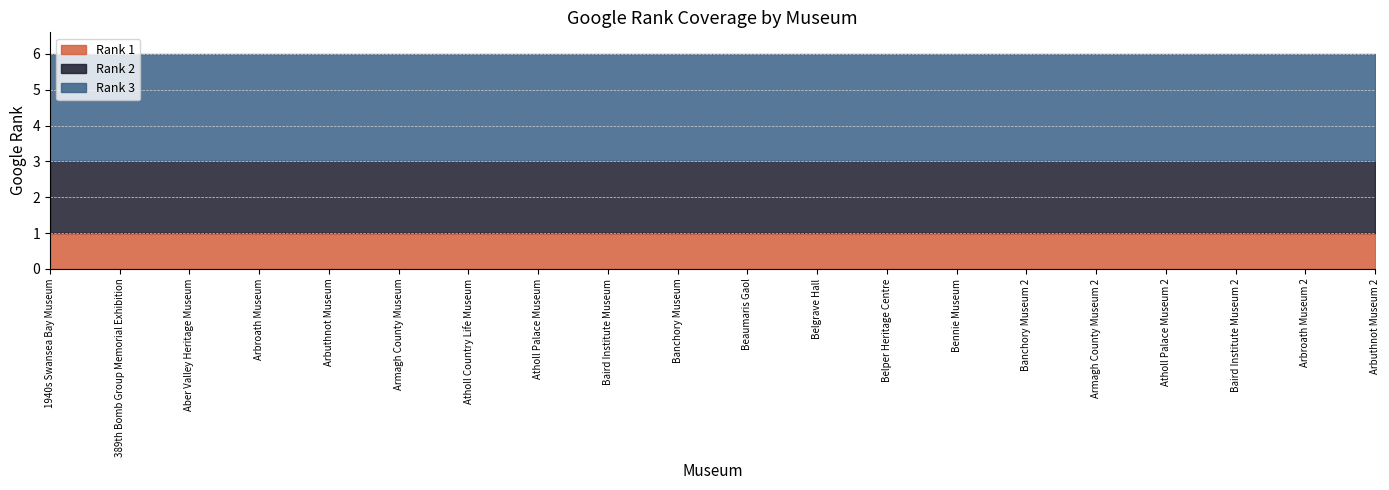

Which series has the largest total across all categories?

Rank 3